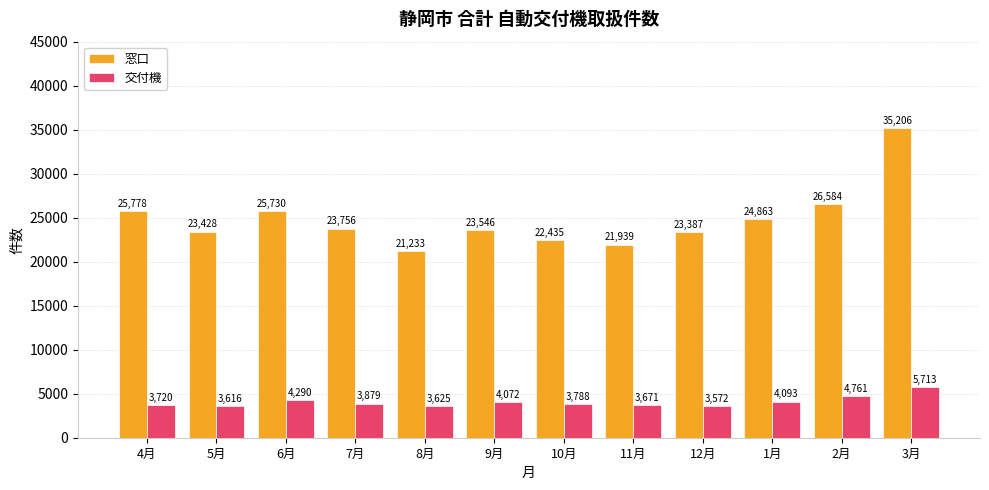

What is the sum of the 交付機 values at 12月 and 11月?

7243